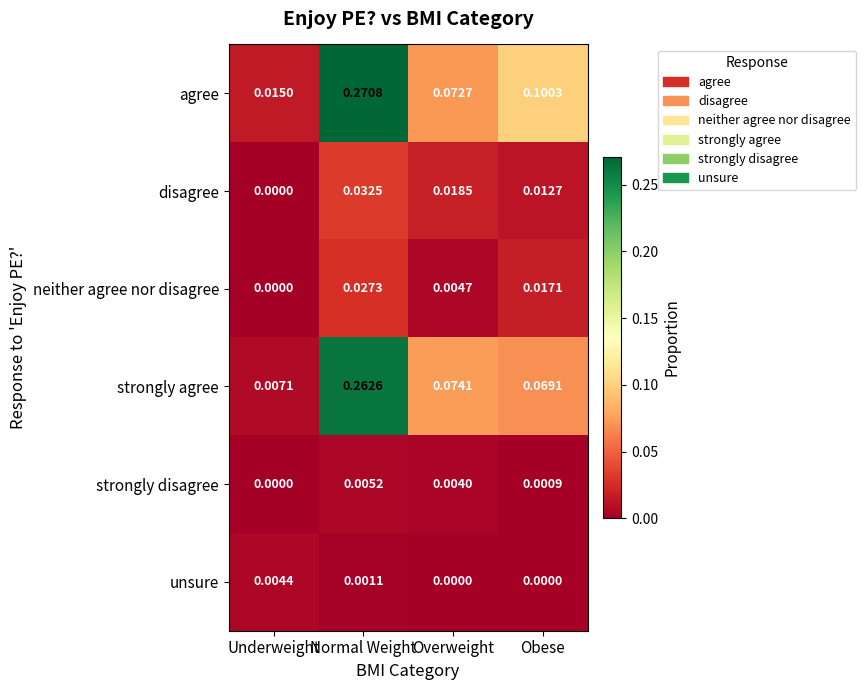

Which series has the largest total across all categories?

agree